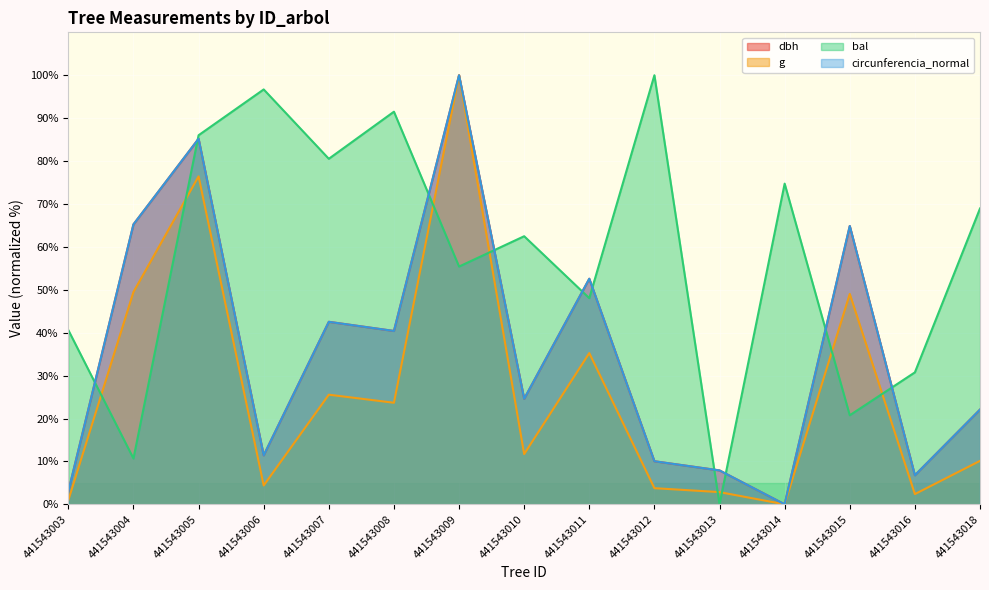

What is the sum of all g values?

395.6